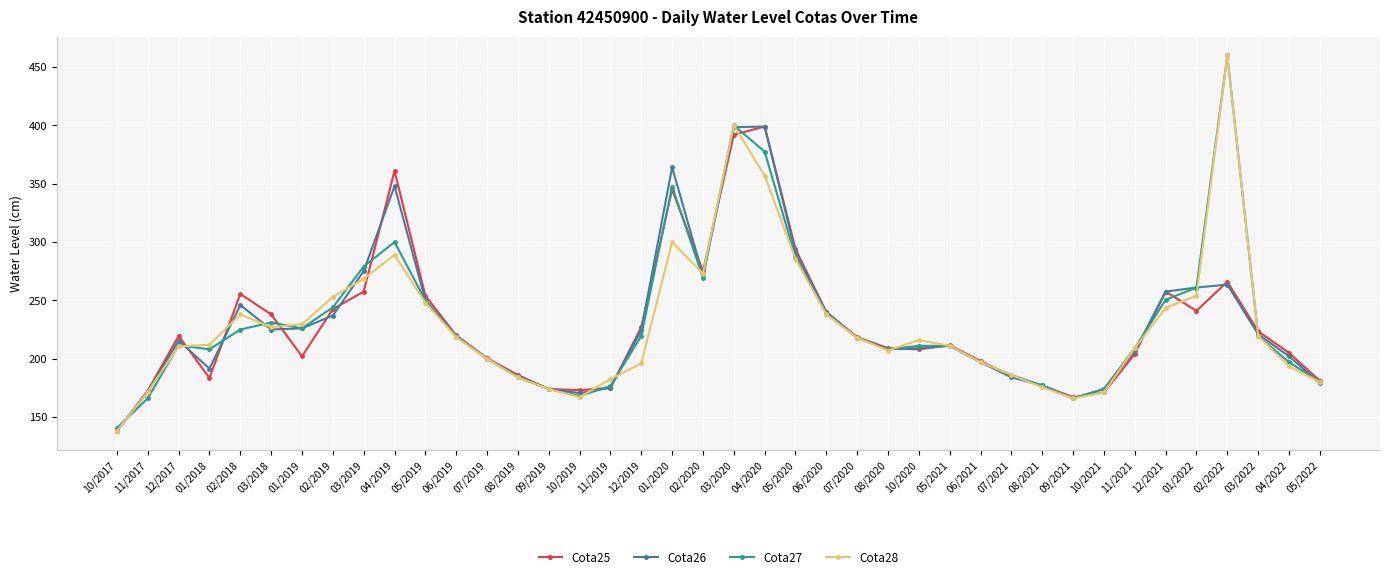

What is the difference between the highest and lowest values at 01/2022?

20.0